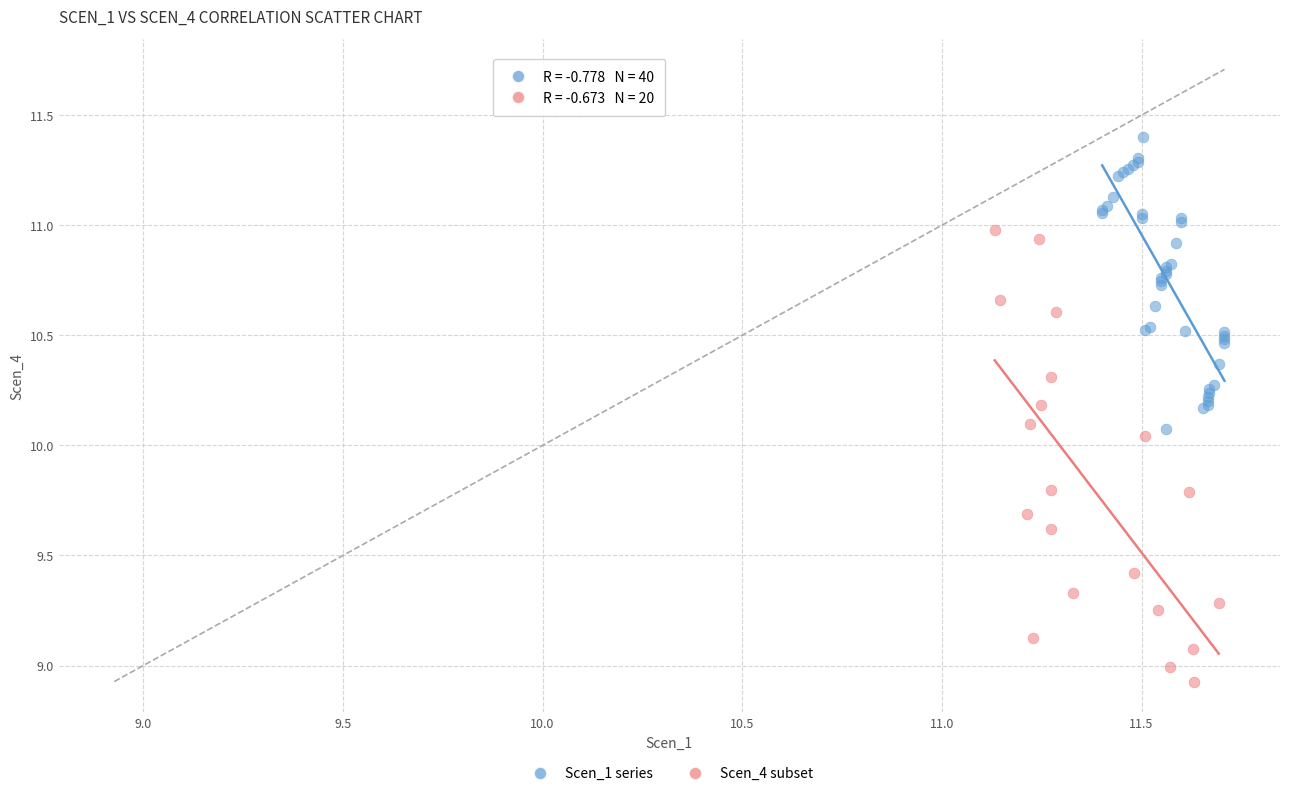

Which series contains the highest Y value?

Scen_1 series